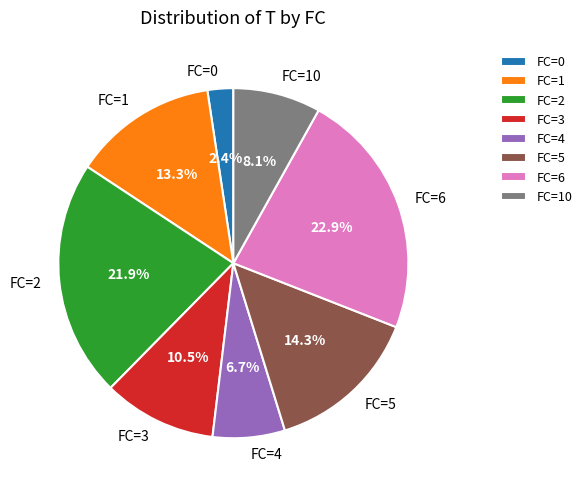

What is the total percentage of FC=3 and FC=0?

12.9%